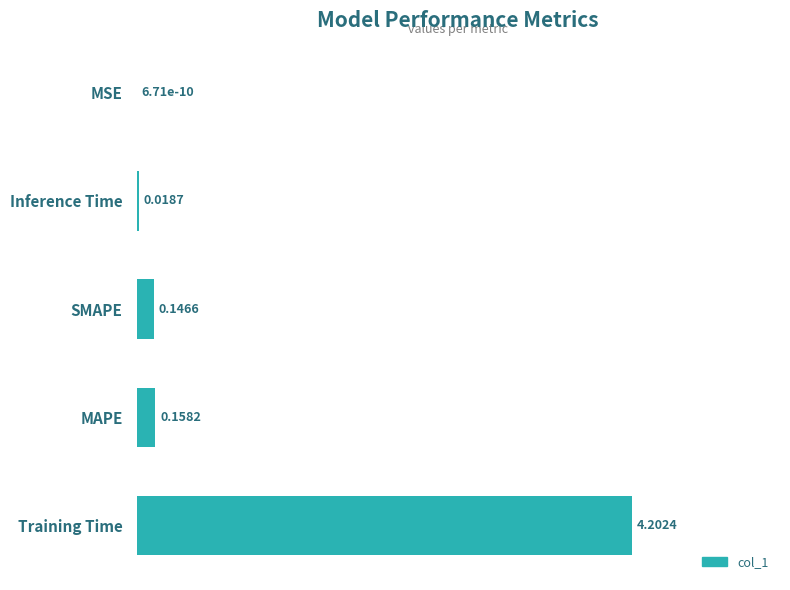

What is the sum of all values?

4.5